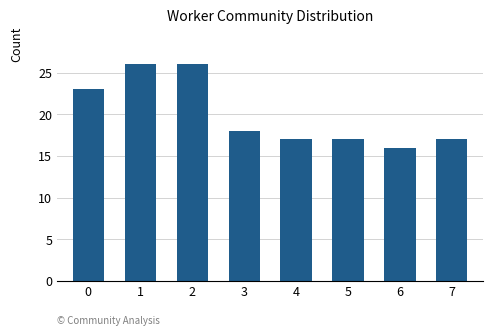

How many bars are there in total?

8